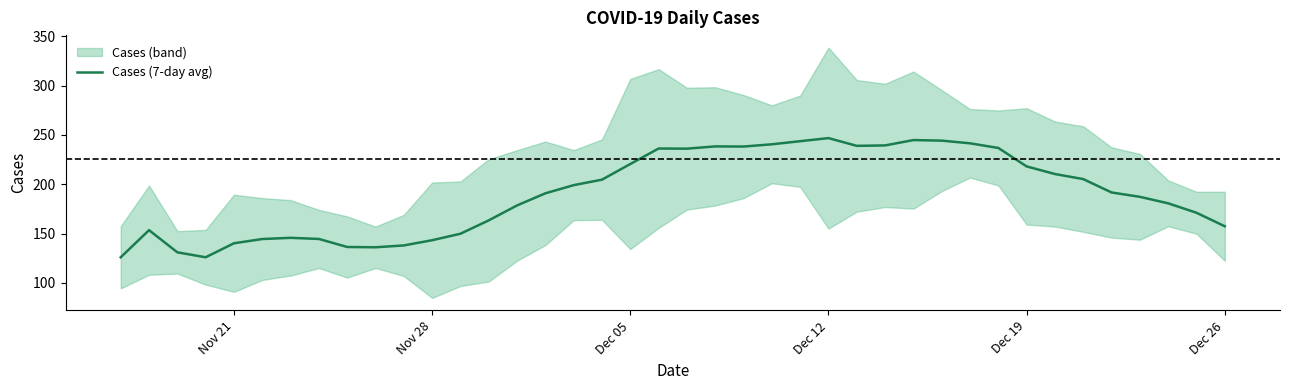

What is the sum of all values?

7620.9